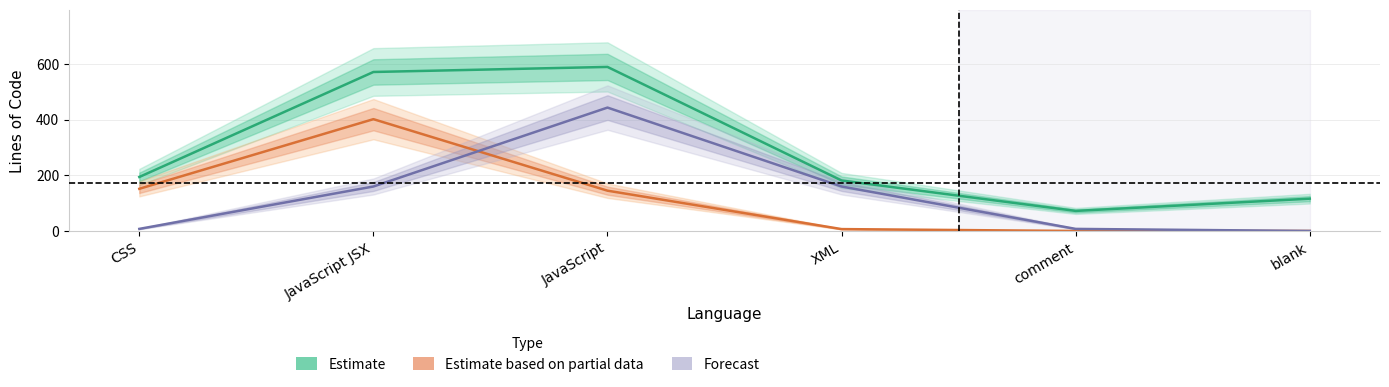

How many values in the Estimate based on partial data series are below 144?

3